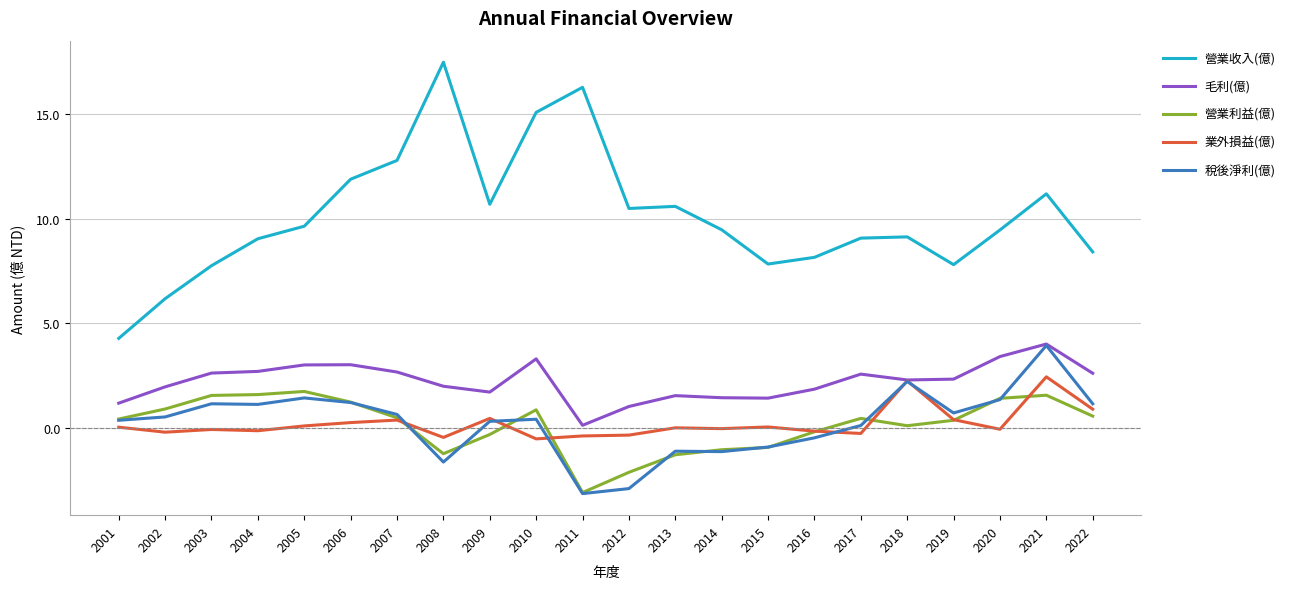

Which series has the widest spread of values?

營業收入(億)